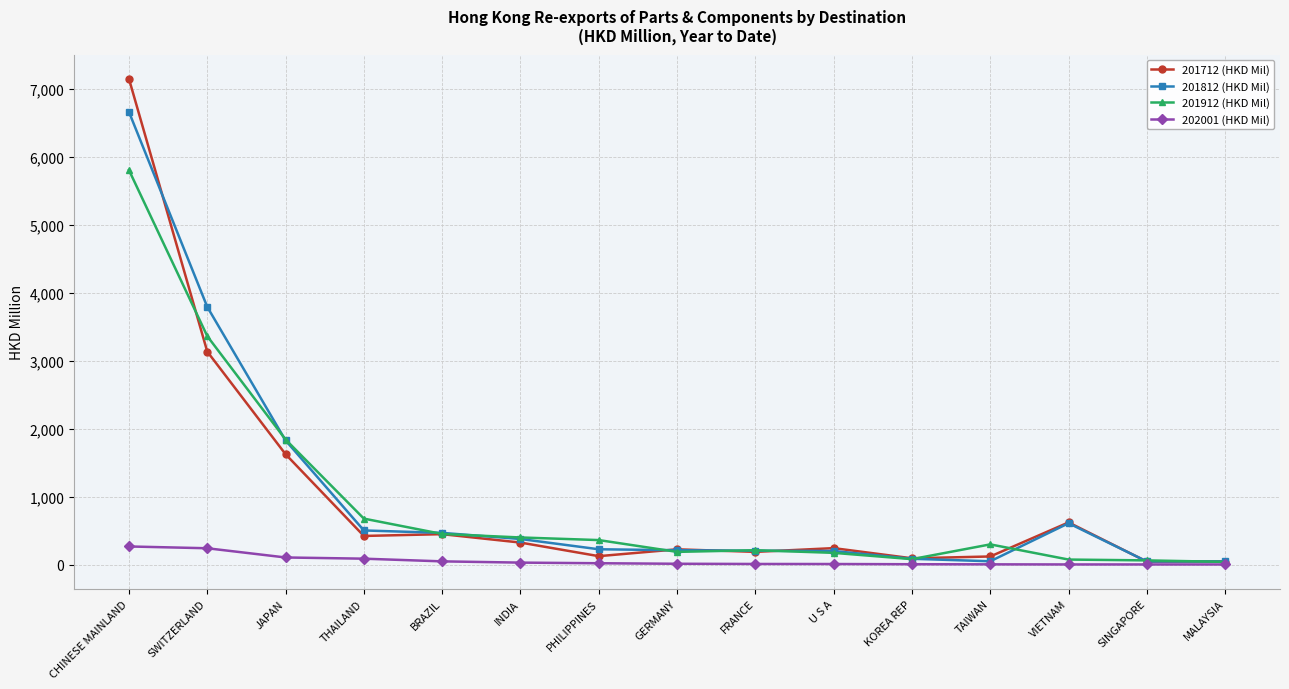

What is the maximum value for 201712 (HKD Mil)?

7150.4